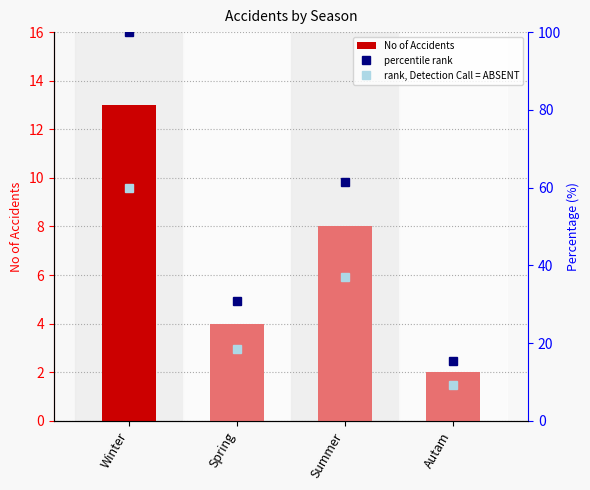

Rank the categories by value from lowest to highest.

Autam, Spring, Summer, Winter